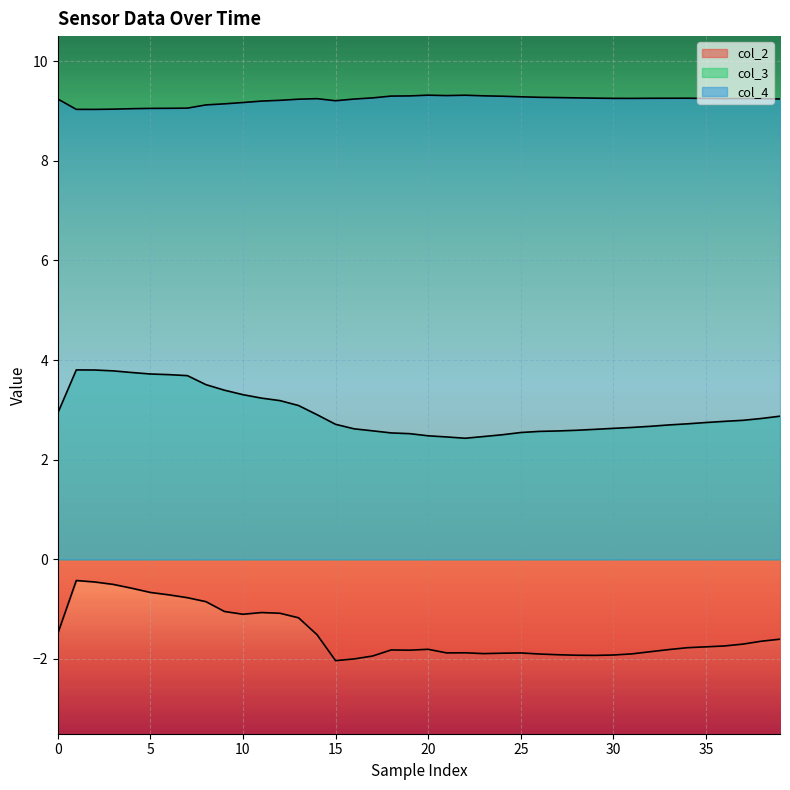

Is it true that col_2 equals -1.6 at 38?

True